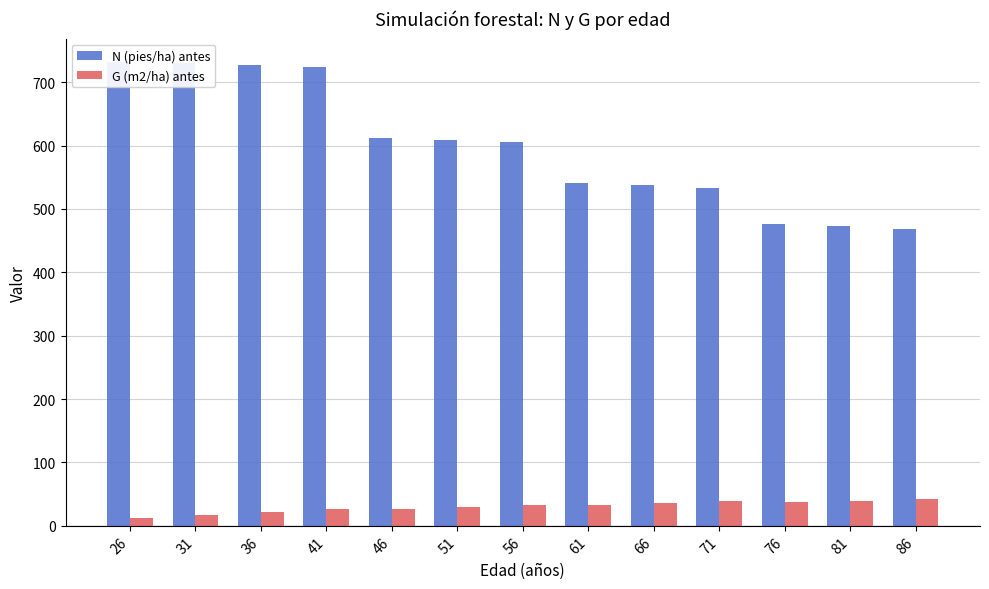

What is the sum of all N (pies/ha) antes values?

7765.3